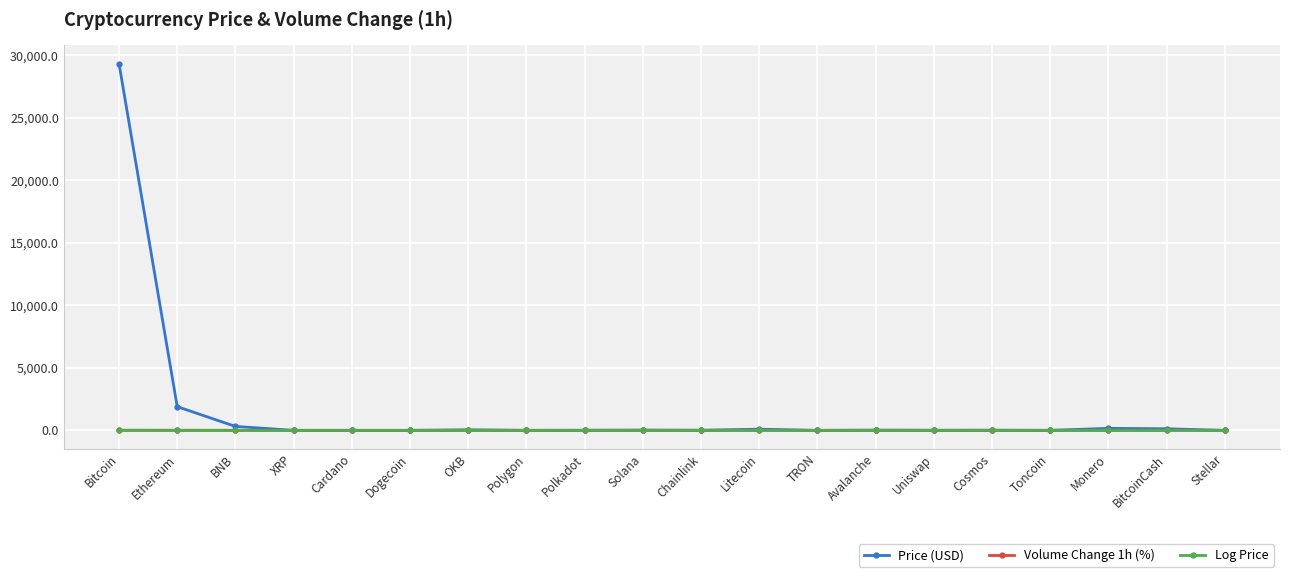

What is the maximum value shown in the chart?

29313.1